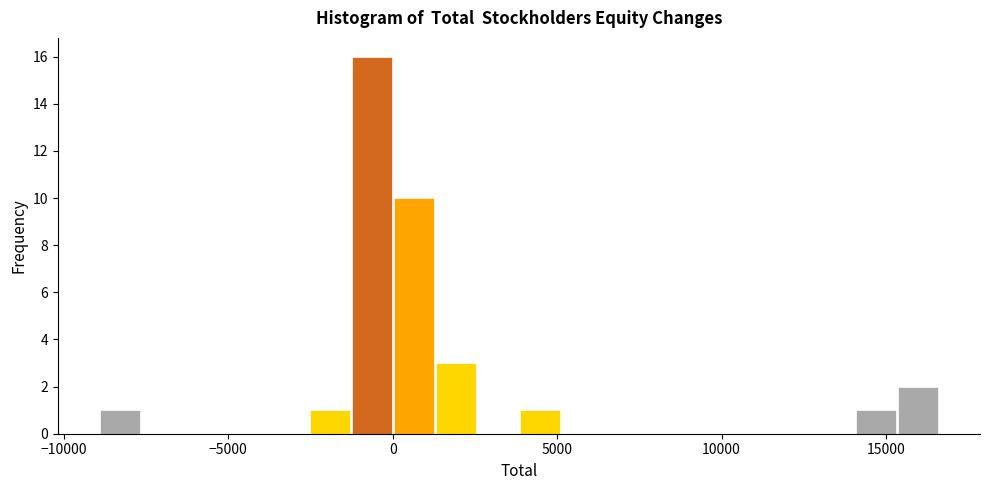

Around what value on the x-axis is the tallest bar? Give the approximate position of its centre, as read against the axis.

-500